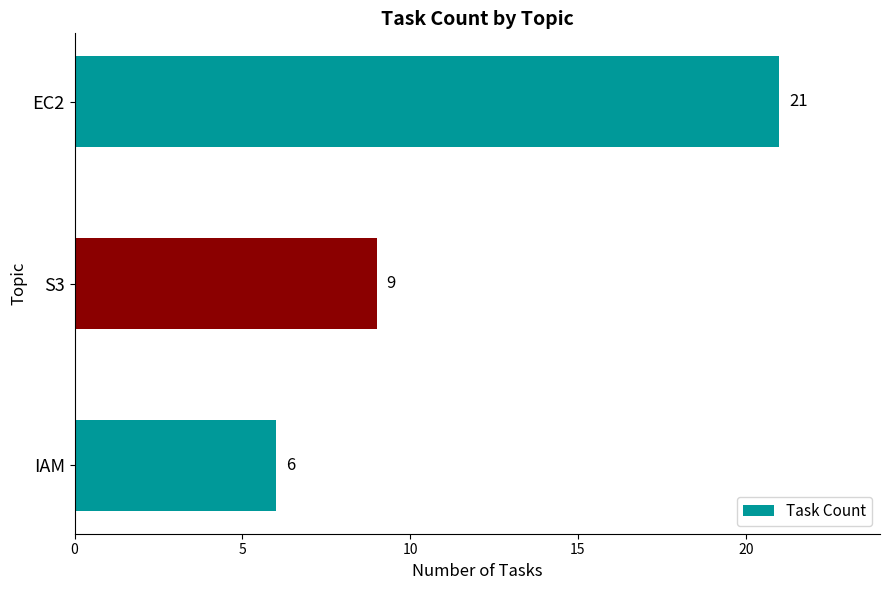

The value at S3 is 9. True or false?

True